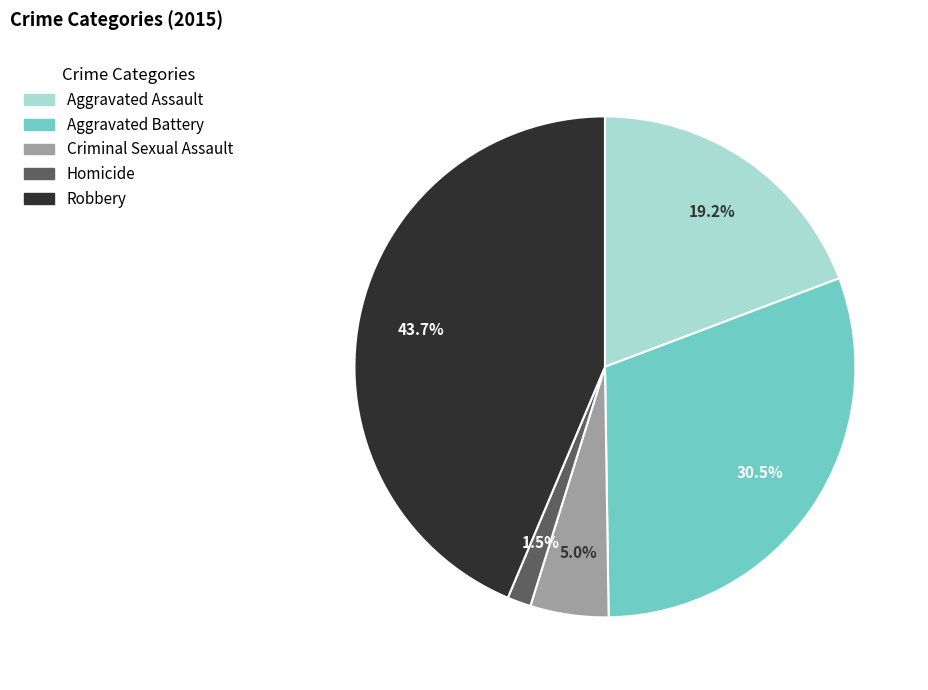

Is there any slice that represents more than half of the pie?

No